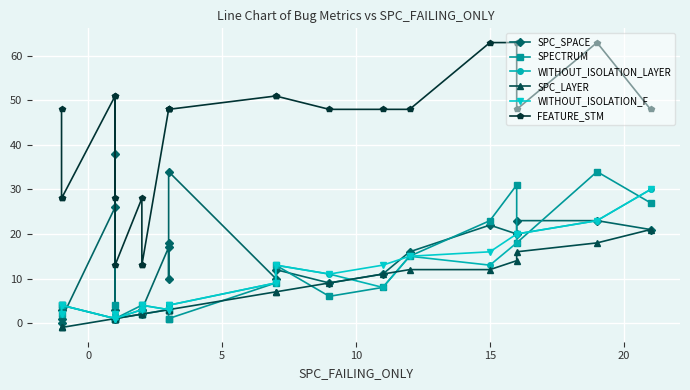

Reading left to right, list all the values displayed in this chart.

SPC_SPACE: 3	0	1	26	3	38	1	2	3	3	17	10	18	34	10	12	9	11	16	22	20	23	23	21
SPECTRUM: 2	4	4	1	4	1	1	4	2	2	3	3	1	1	9	13	6	8	15	23	31	18	34	27
WITHOUT_ISOLATION_LAYER: 2	4	4	1	2	1	1	3	4	4	3	3	4	4	9	13	11	8	15	13	18	20	23	30
SPC_LAYER: -1	-1	-1	1	1	1	1	2	2	2	3	3	3	3	7	7	9	11	12	12	14	16	18	21
WITHOUT_ISOLATION_F: 2	4	4	1	2	1	1	3	4	4	3	3	4	4	9	13	11	13	15	16	20	20	23	30
FEATURE_STM: 48	28	28	51	28	51	13	28	13	13	48	48	48	48	51	51	48	48	48	63	63	48	63	48